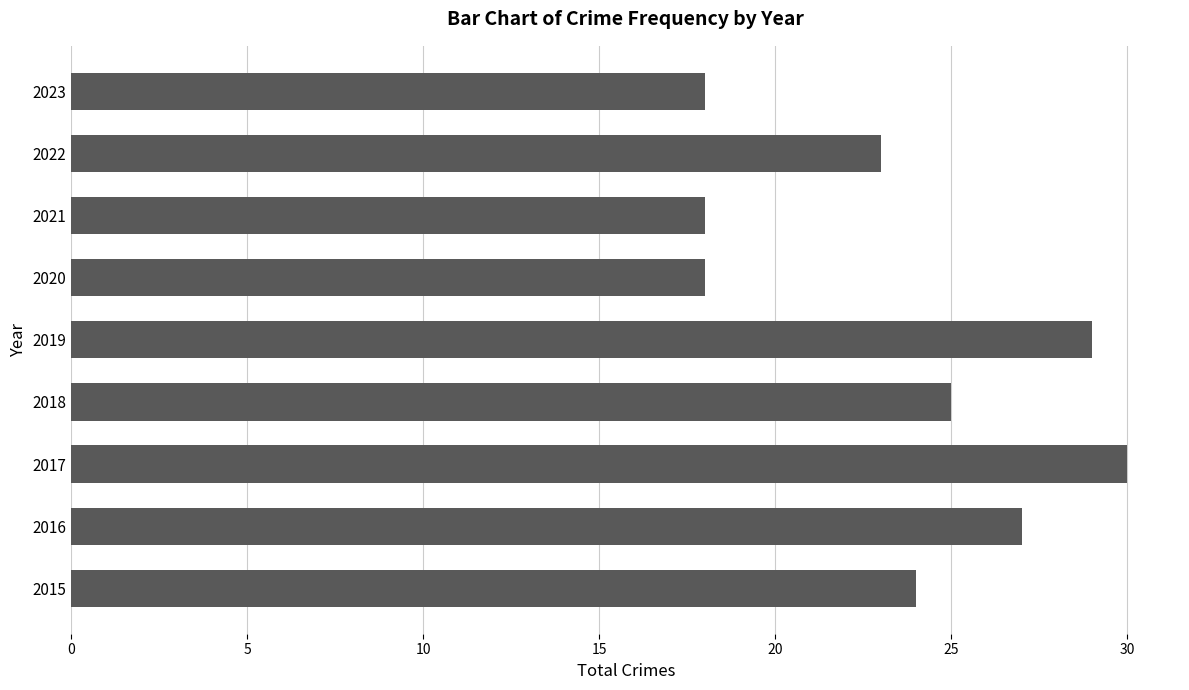

What is the difference between the maximum and minimum values?

12